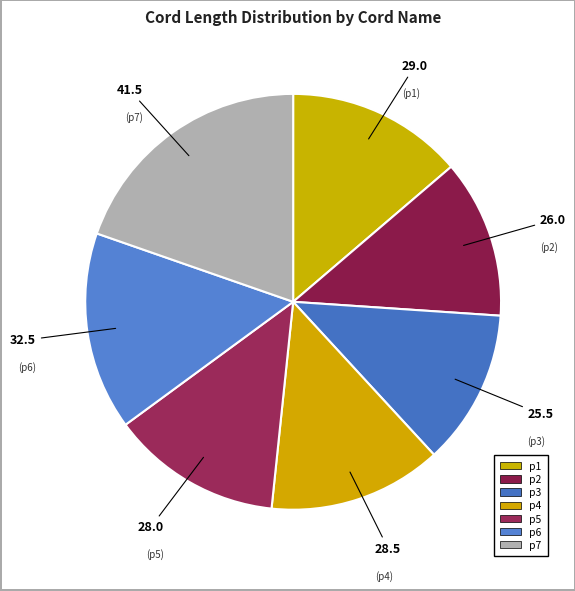

Count the number of slices in the pie.

7